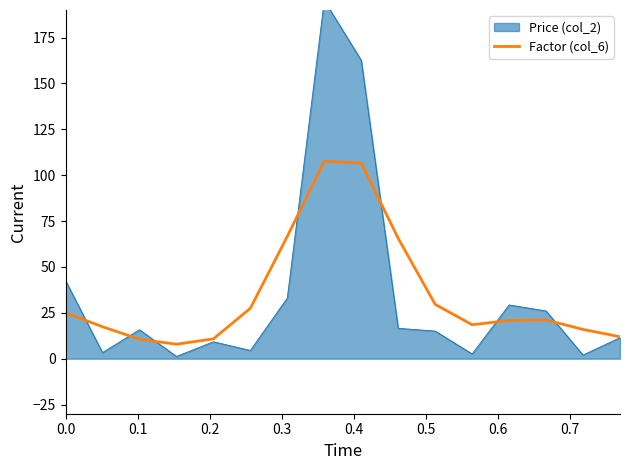

Does the chart display data point markers on the line(s)?

No